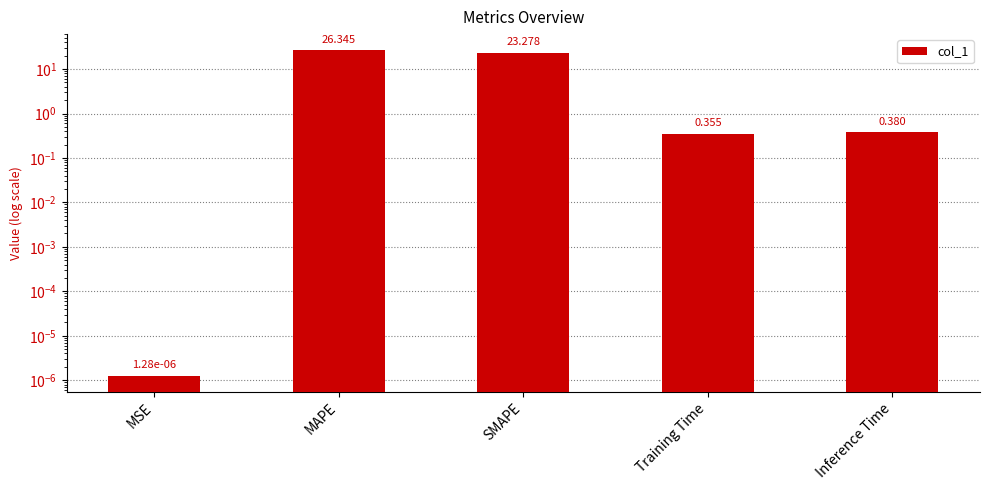

Where is the data nearest to the value 13?

SMAPE